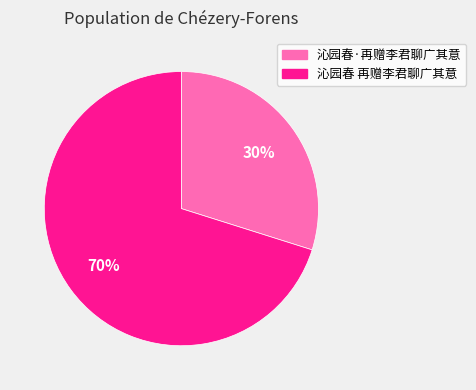

Count the number of slices in the pie.

2